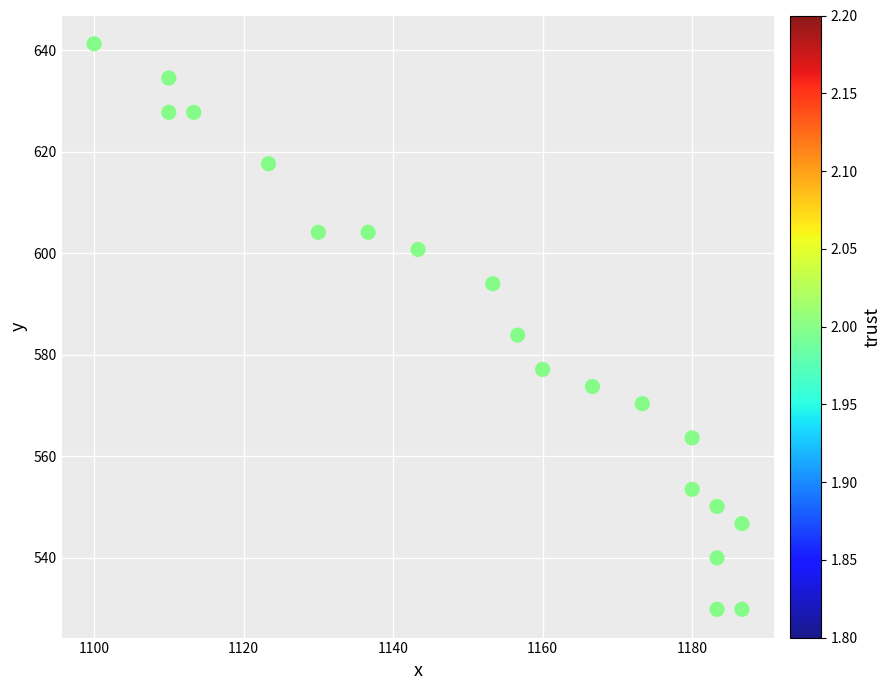

What is the range of X values (max minus min)?

86.7